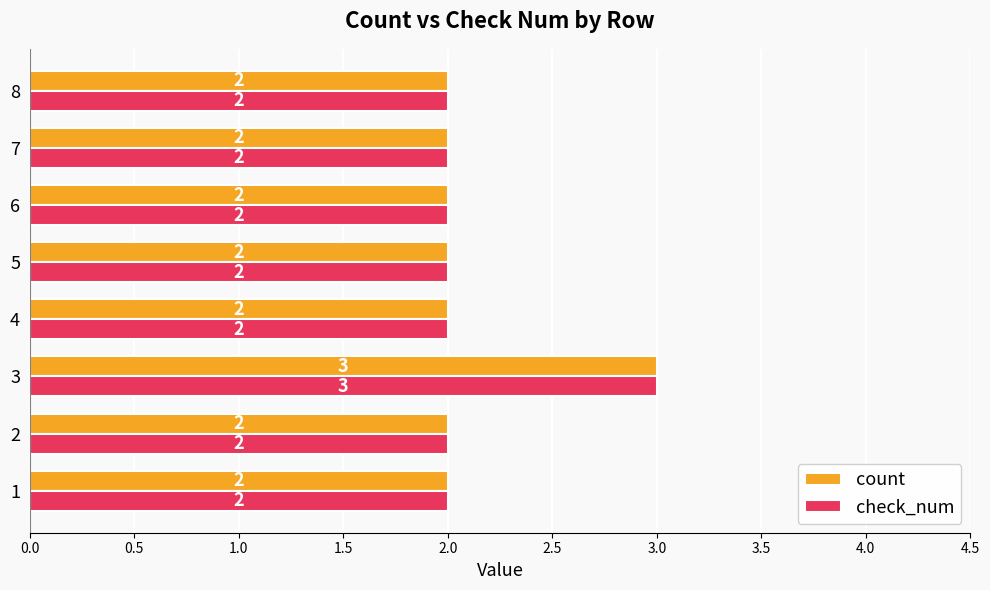

The value of check_num at 7 is 2. True or false?

True